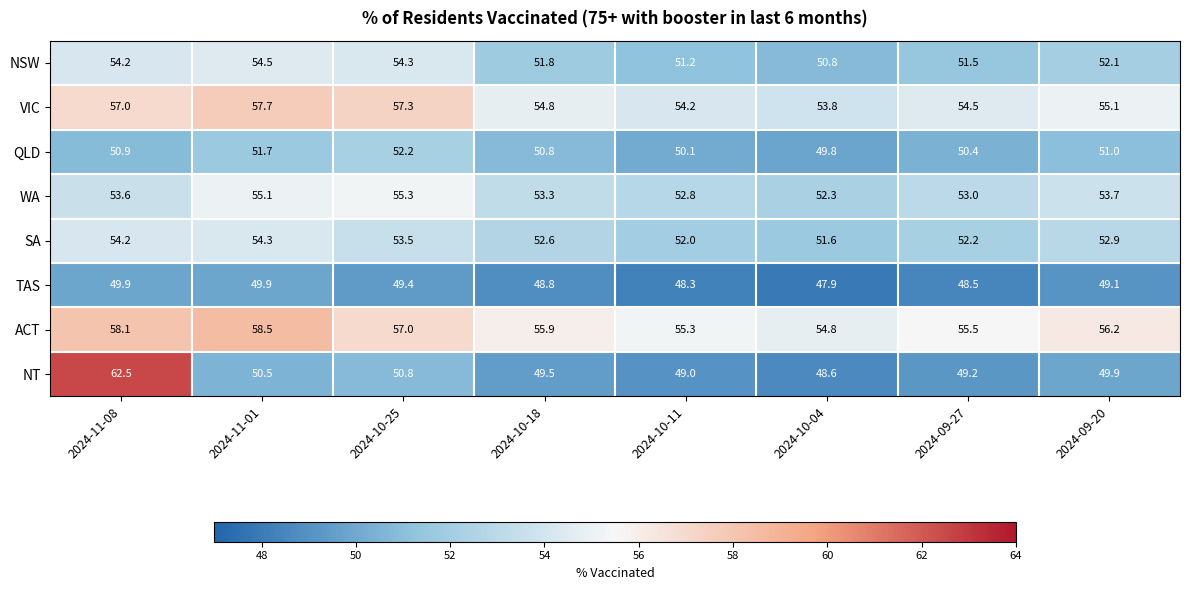

What is the difference between the NSW values at 2024-09-27 and 2024-11-08?

2.7